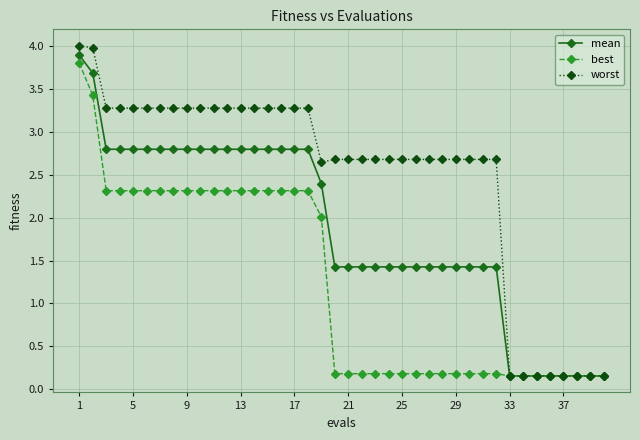

What is the maximum value shown in the chart?

4.0